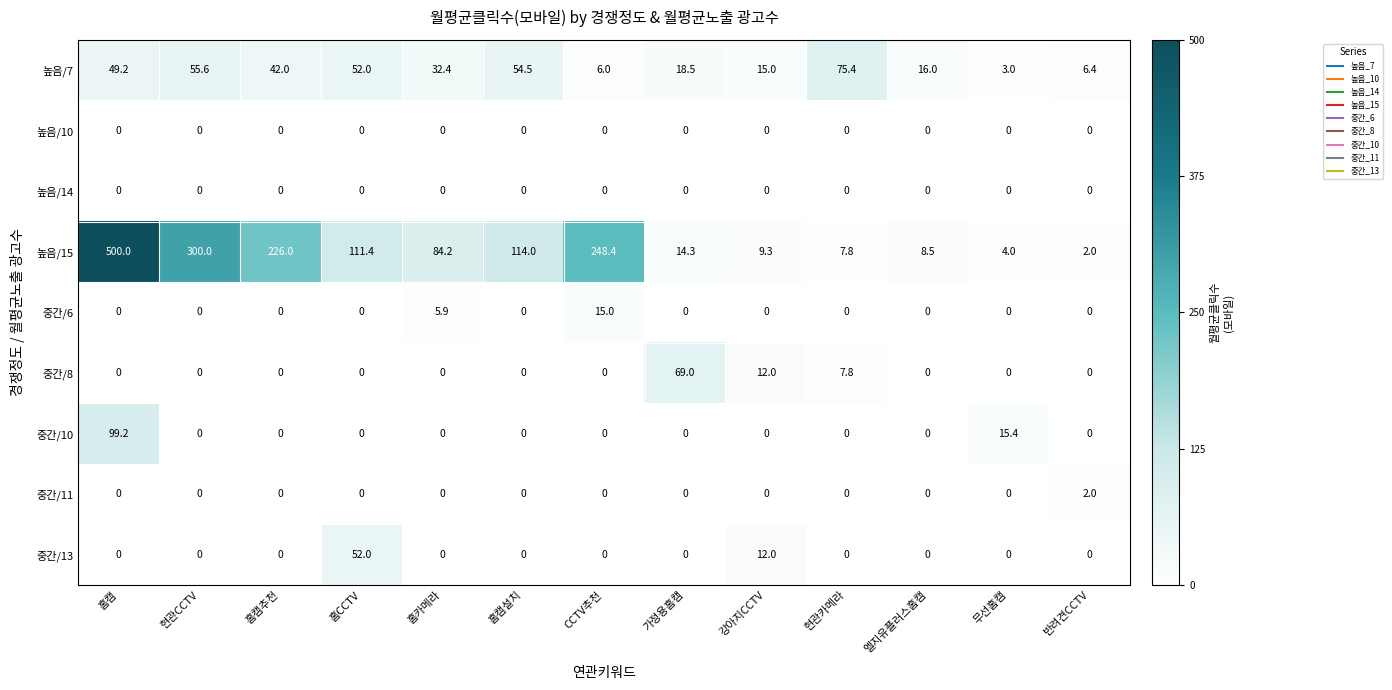

What is the greatest value displayed?

500.0